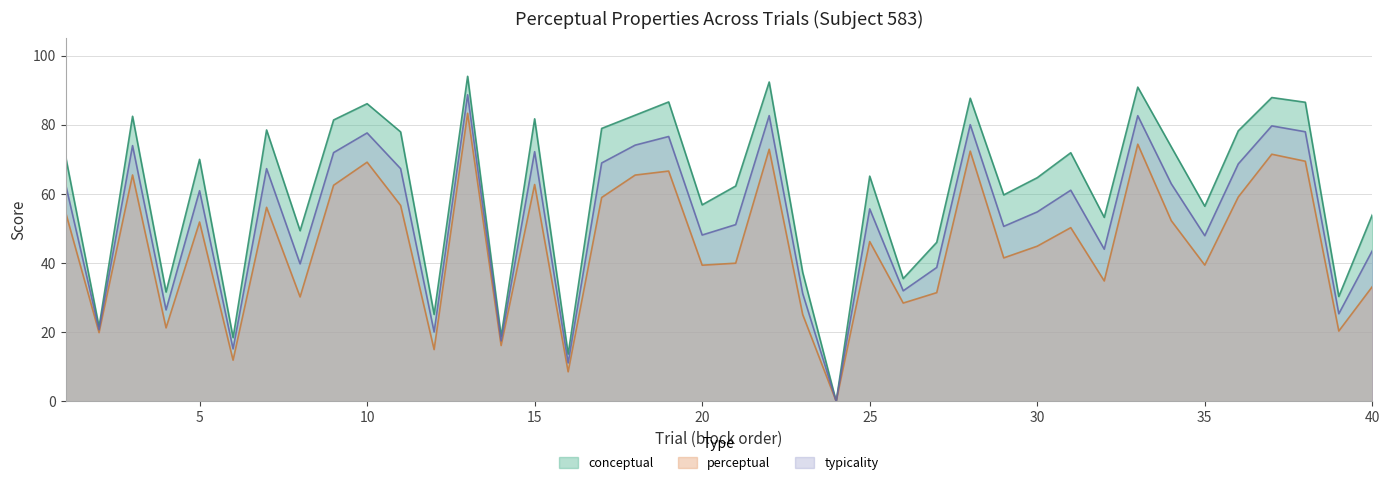

How many data points in perceptual are above 50?

20